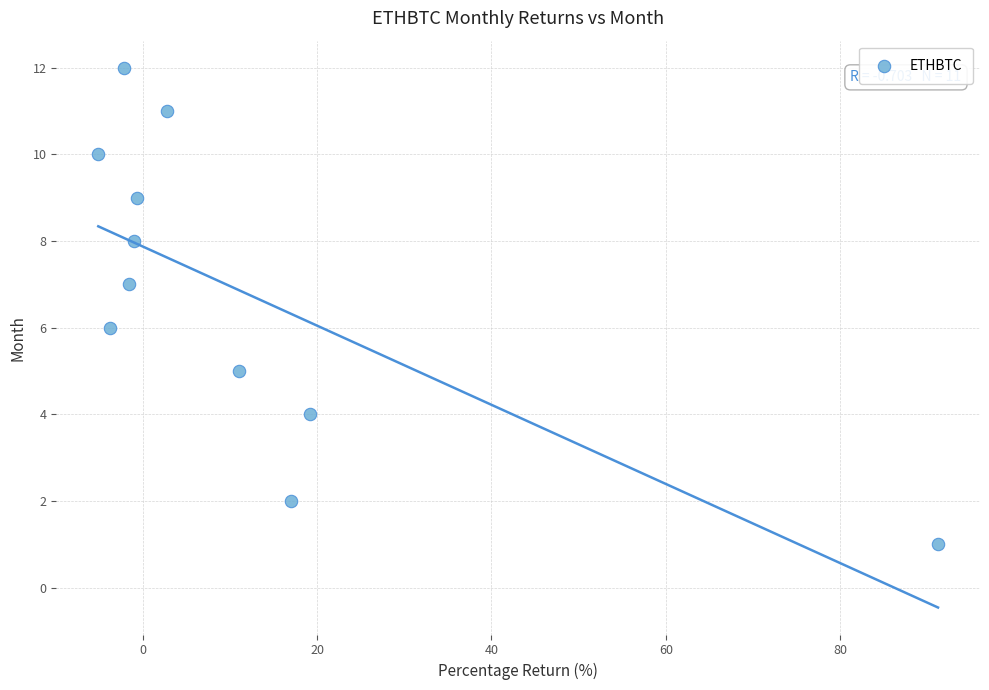

What is the average Y value?

7